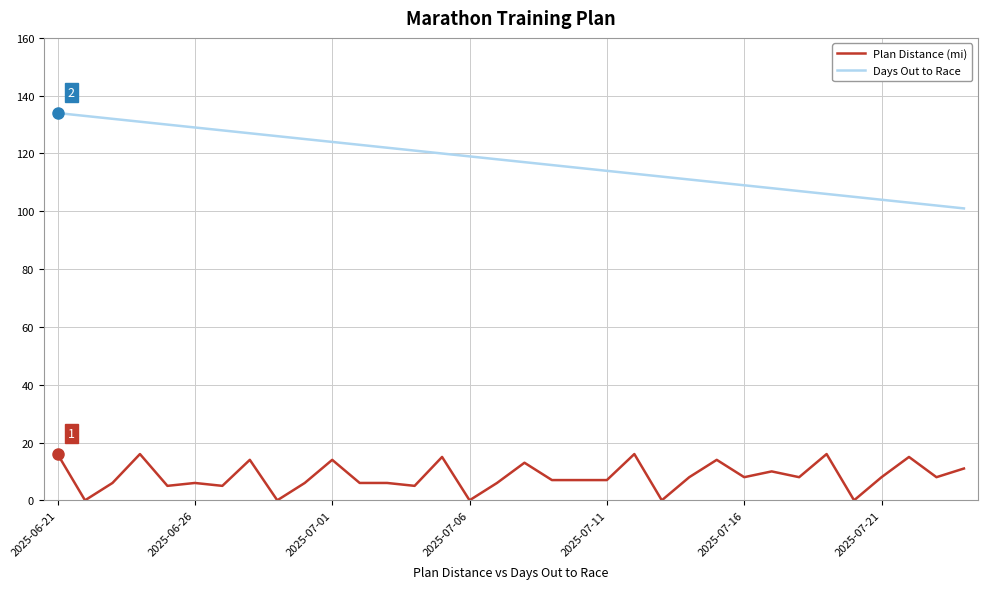

Rank the series by their maximum value, from lowest to highest.

Plan Distance (mi), Days Out to Race